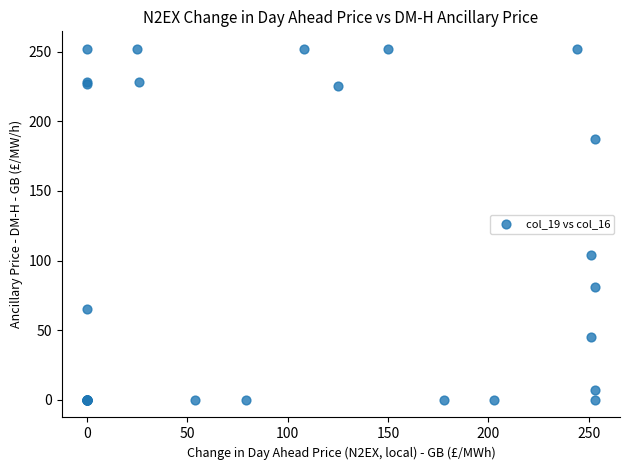

What Y value in the scatter plot is closest to 126?

104